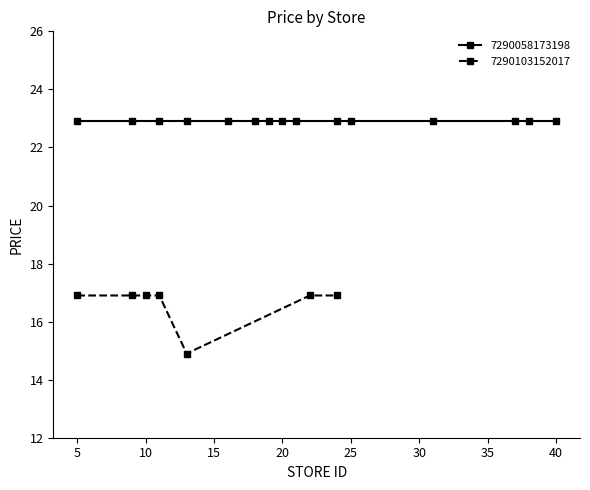

Does the chart display data point markers on the line(s)?

Yes